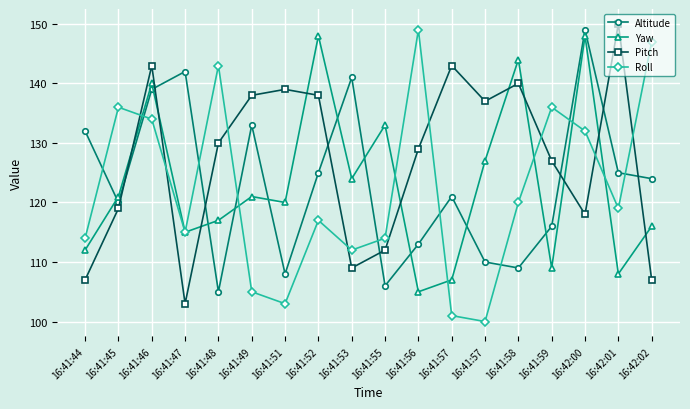

Is it true that Pitch equals 127 at 16:41:59?

True